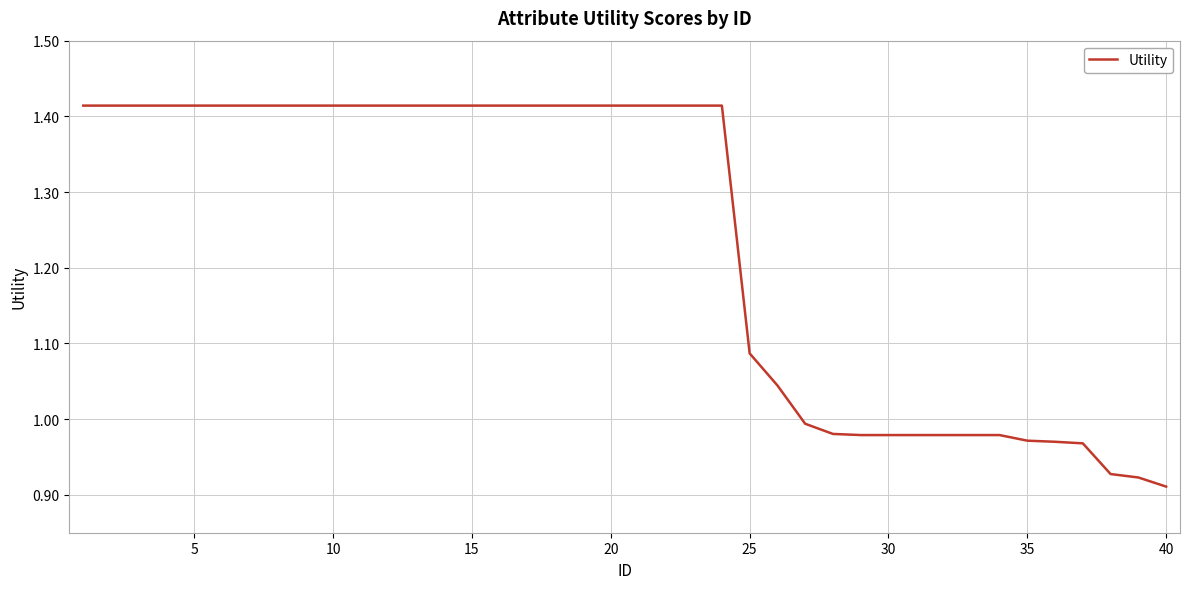

How many lines are shown in the chart?

1